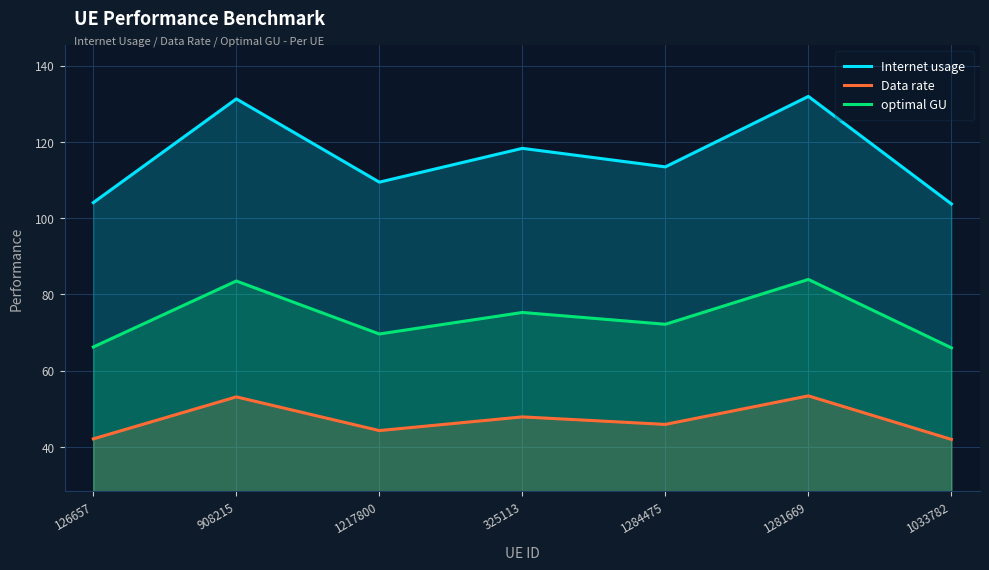

Rank the series at 325113 from lowest to highest value.

Data rate, optimal GU, Internet usage